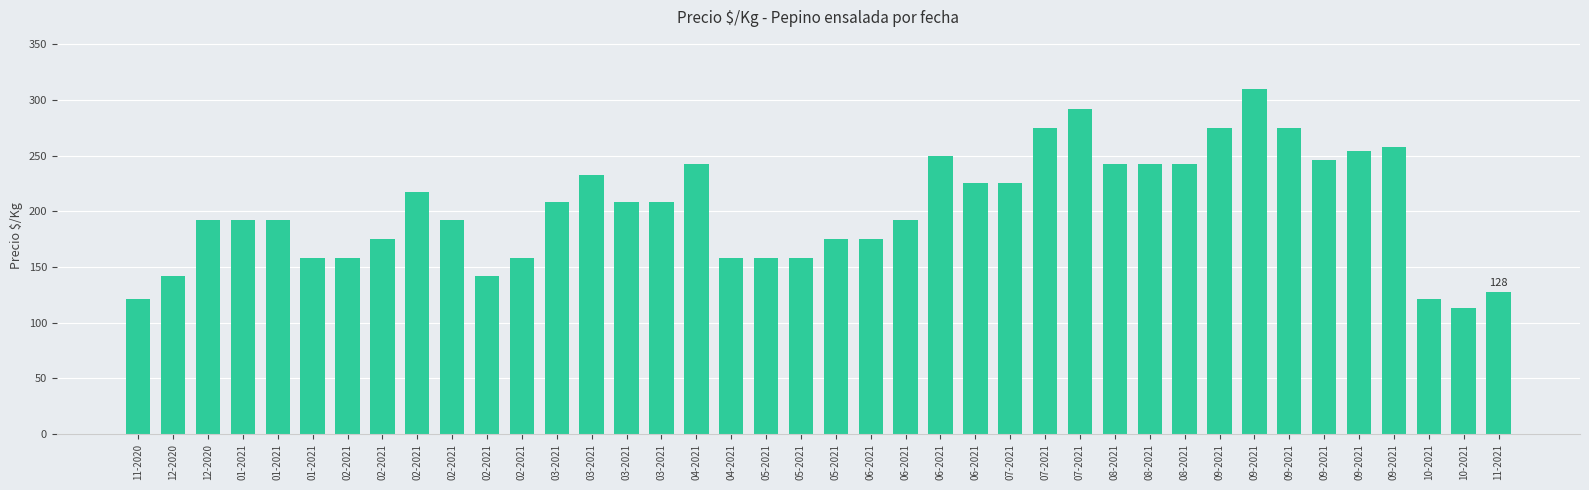

How many categories are shown in the chart?

40